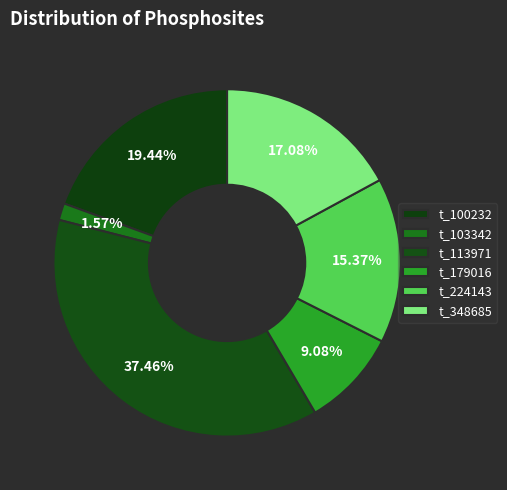

How many slices are in this pie chart?

6